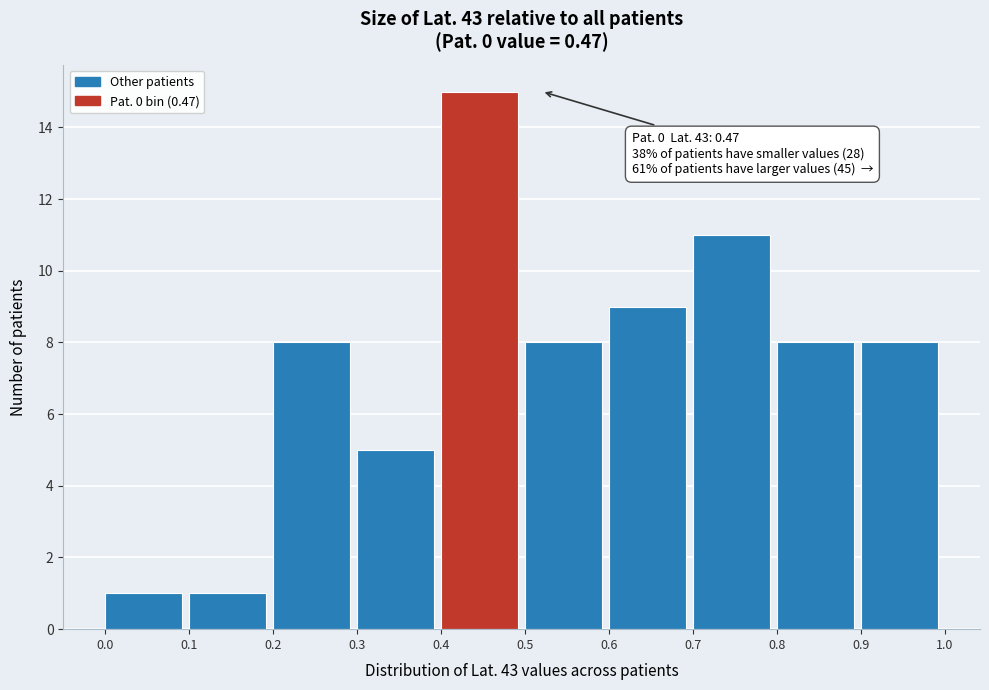

Over which range of the x-axis is the bar tallest?

0.4 to 0.5